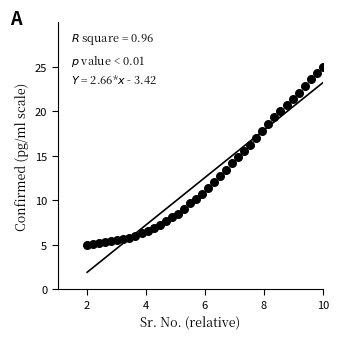

What is the range of X values (max minus min)?

8.0